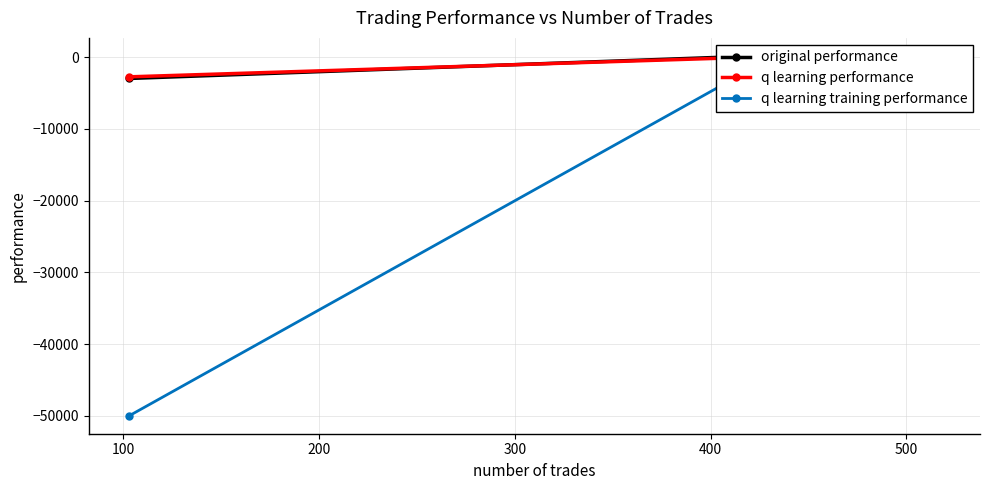

Reading left to right, list all the values displayed in this chart.

original performance: 67.6	70.2	176.8	-2972.6
q learning performance: 102.1	131.3	19.2	-2744.3
q learning training performance: -1148.4	-2249.5	-1003.5	-50000.0